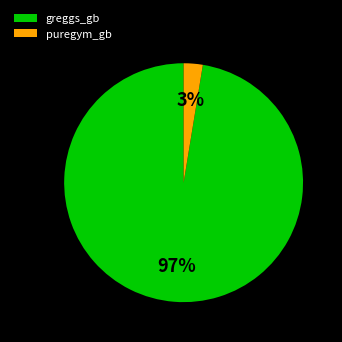

Which has a higher value, puregym_gb or greggs_gb?

greggs_gb